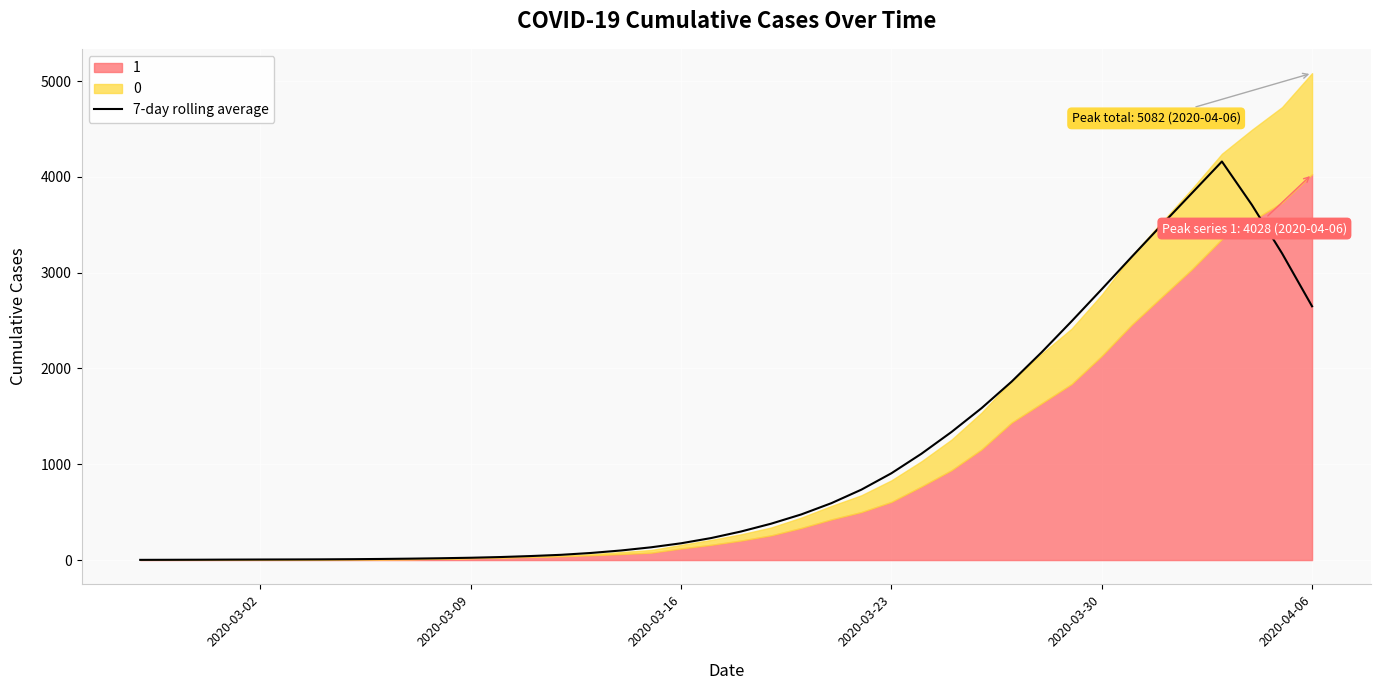

How many data points does each series have?

40